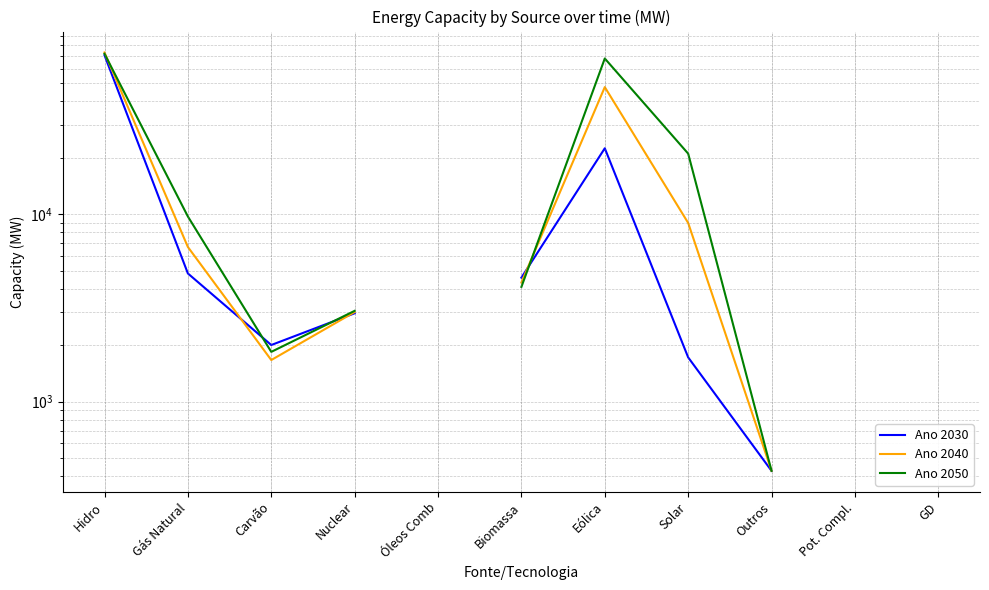

Does the chart display data point markers on the line(s)?

No